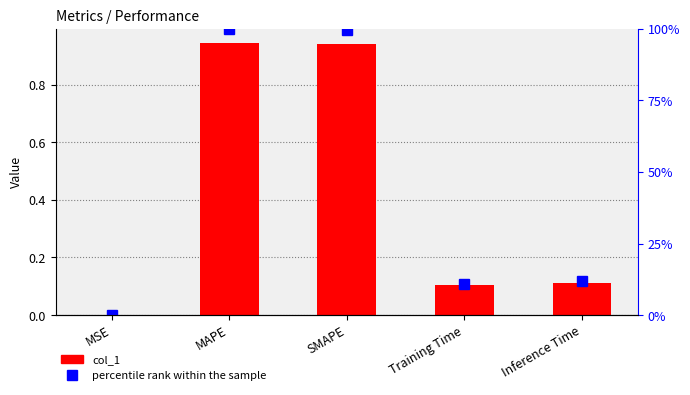

Is it true that percentile rank within the sample equals 0.2 at Inference Time?

False